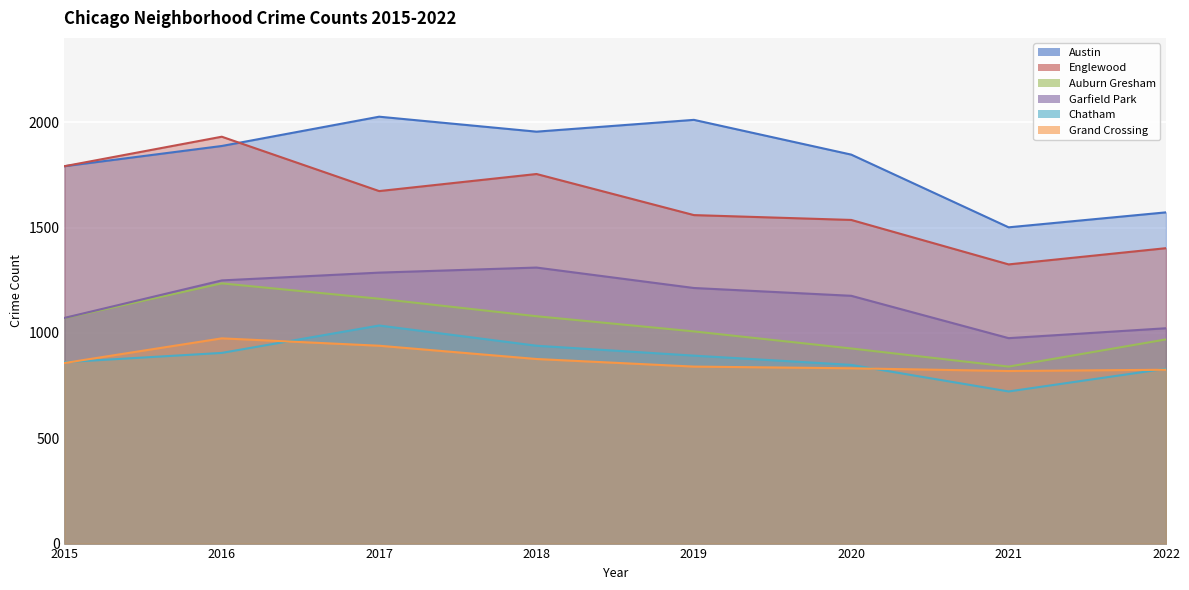

True or false: Englewood has more than 1 interior local peaks.

True